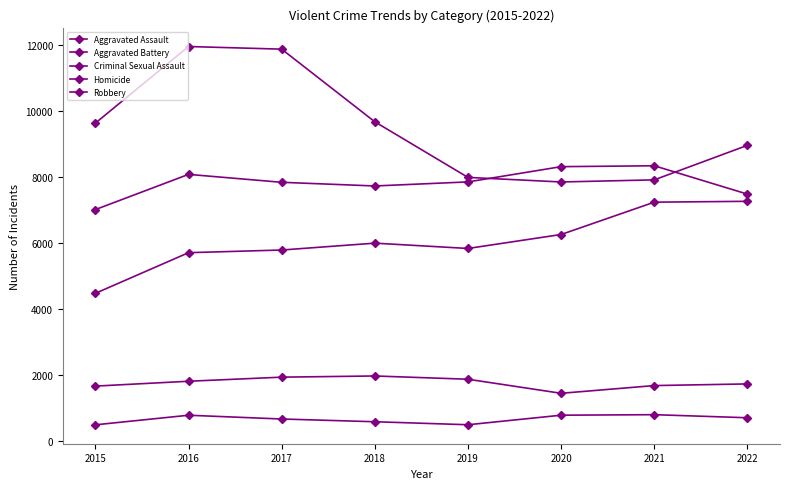

What is the difference between the maximum and minimum values in the Criminal Sexual Assault series?

525